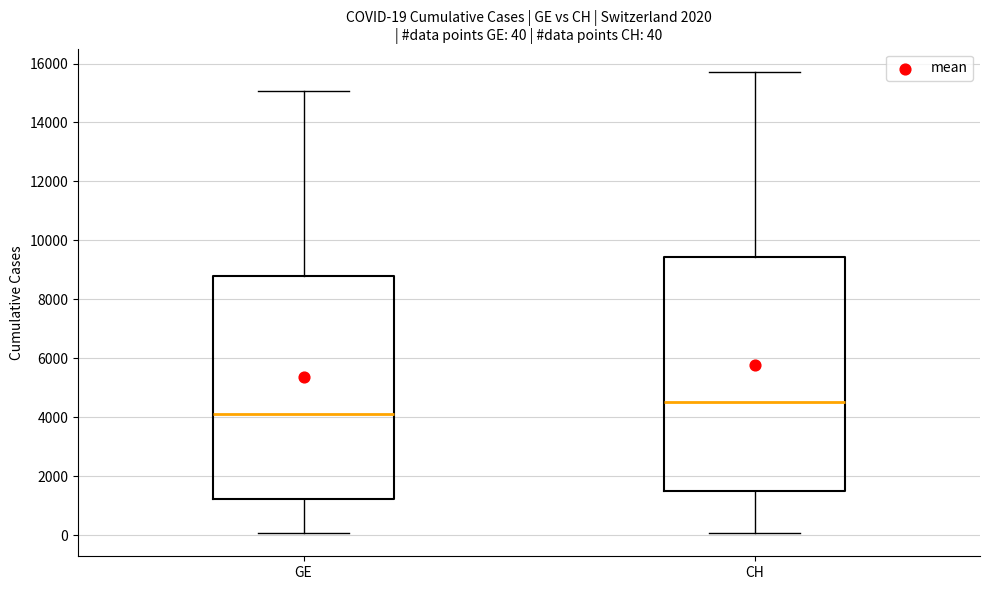

Which box has the highest median line?

CH